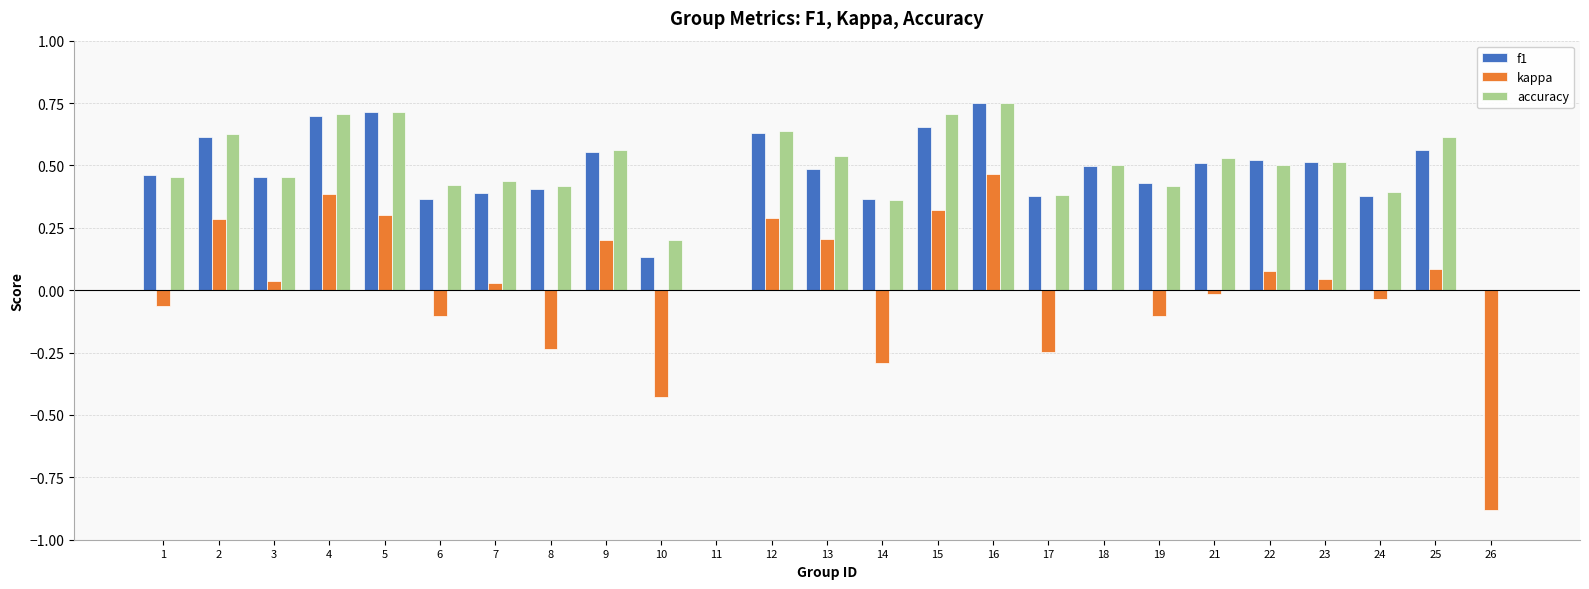

At which category is the sum across all series the highest?

16